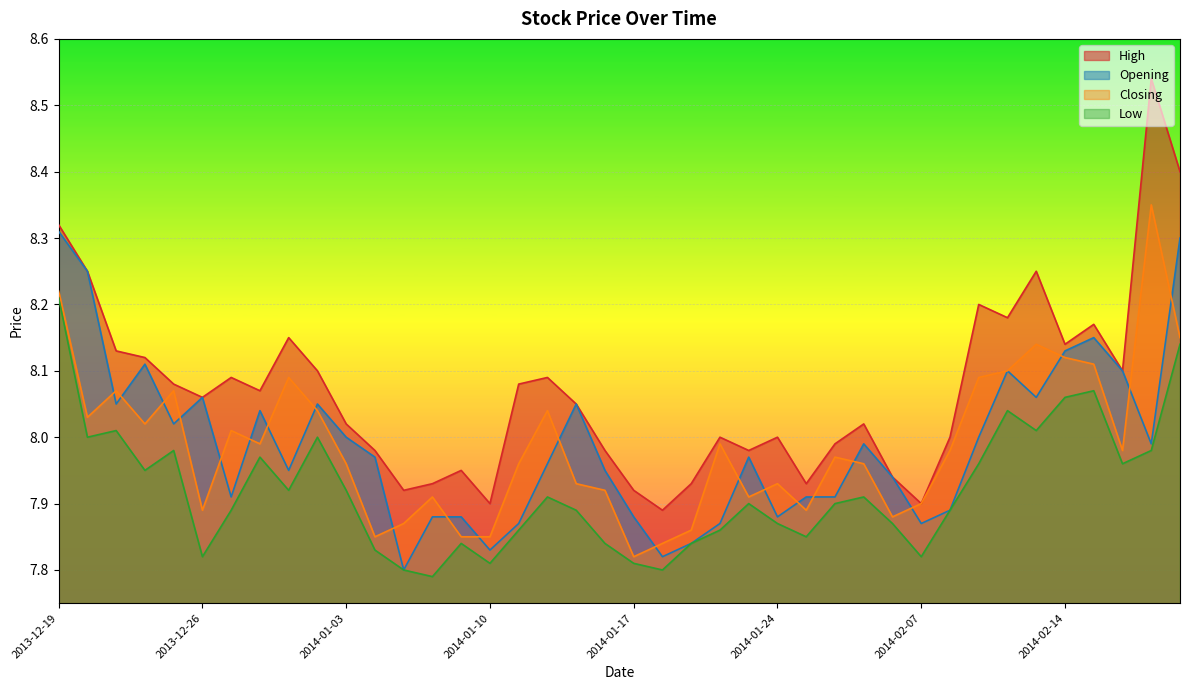

Is the value of Closing at 2014-01-23 greater than the value of Low at 2014-02-20?

No